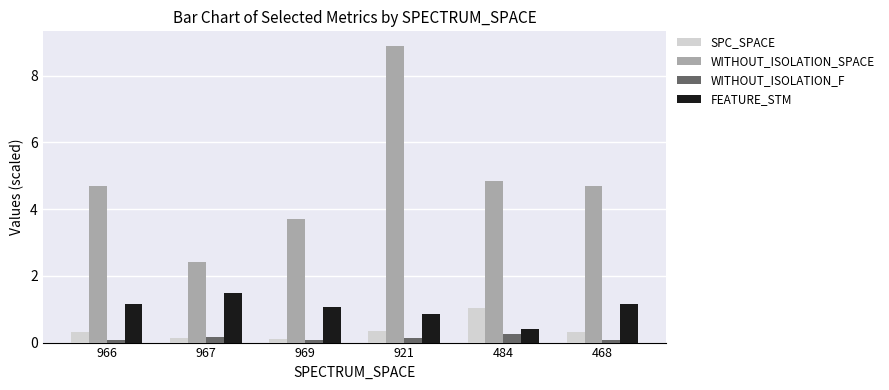

What position from the right is 969?

4